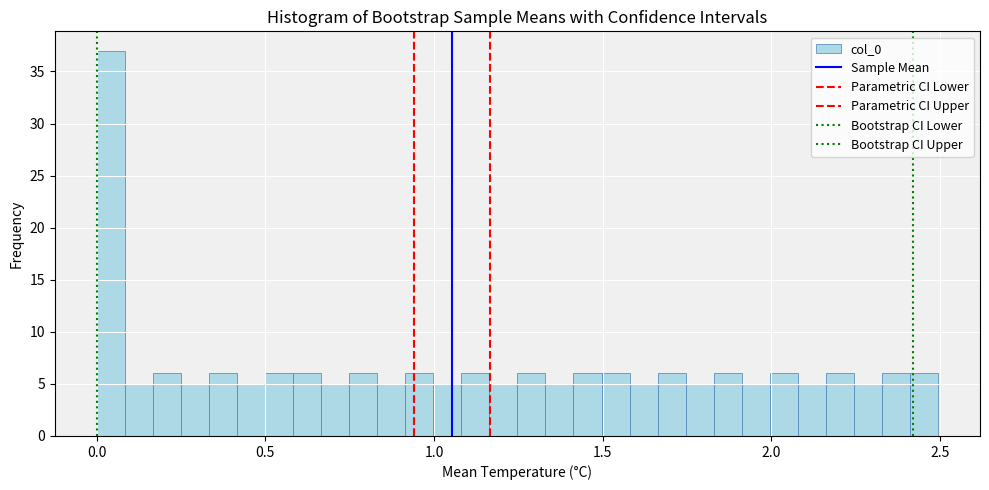

Around what value on the x-axis is the tallest bar? Give the approximate position of its centre, as read against the axis.

0.05